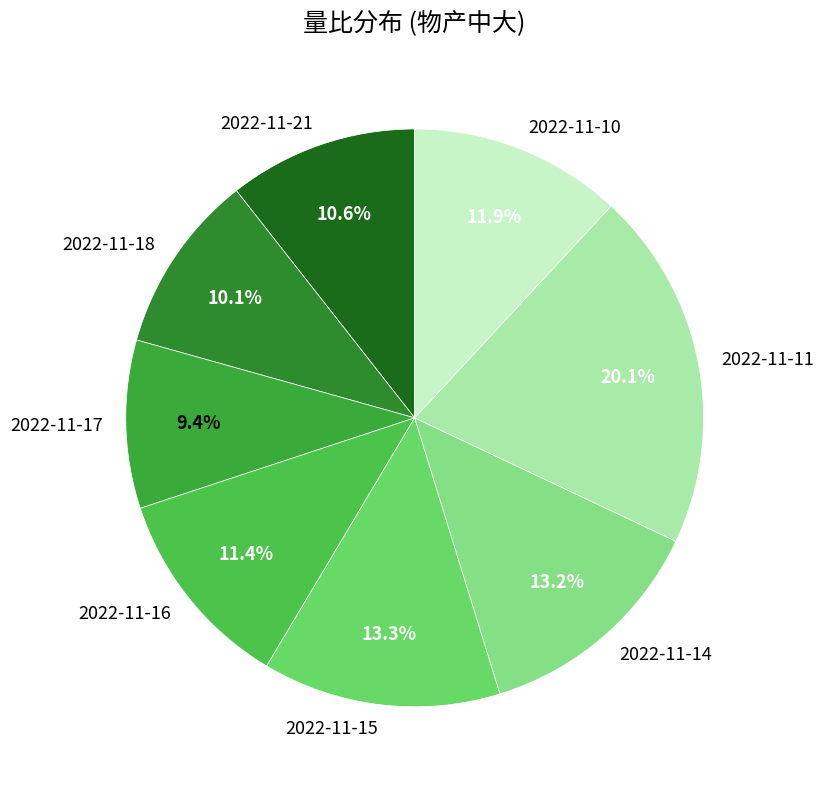

Which slice is the smallest?

2022-11-17